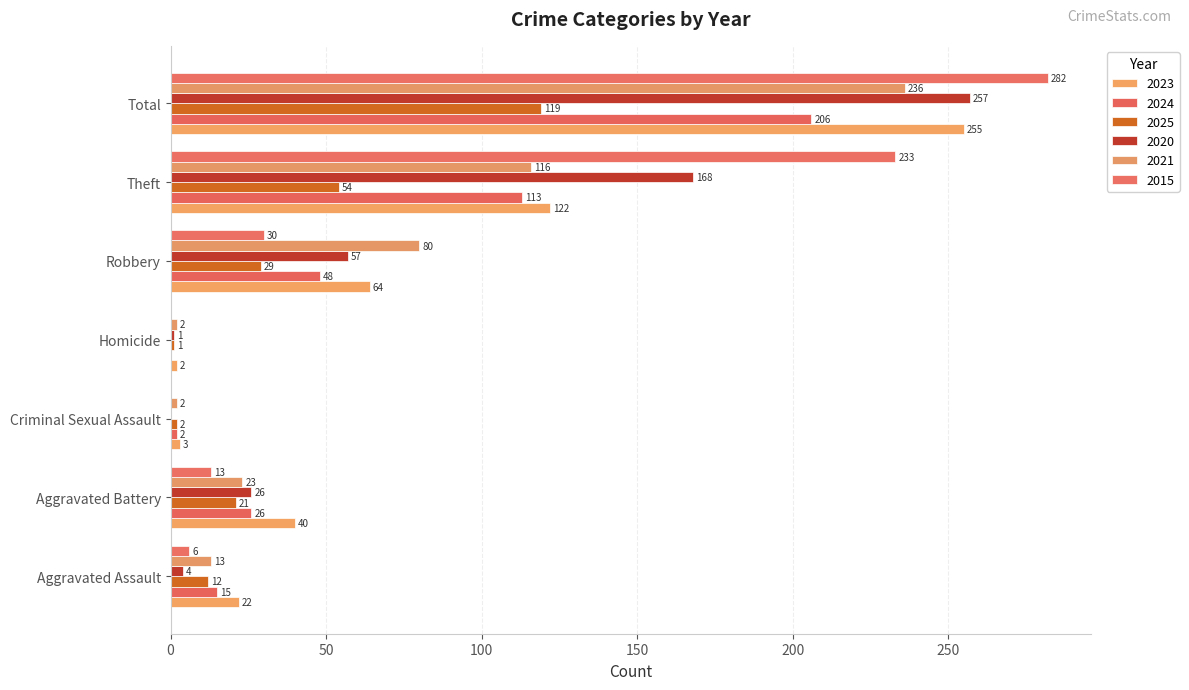

What is the difference between the maximum and minimum values in the 2020 series?

257